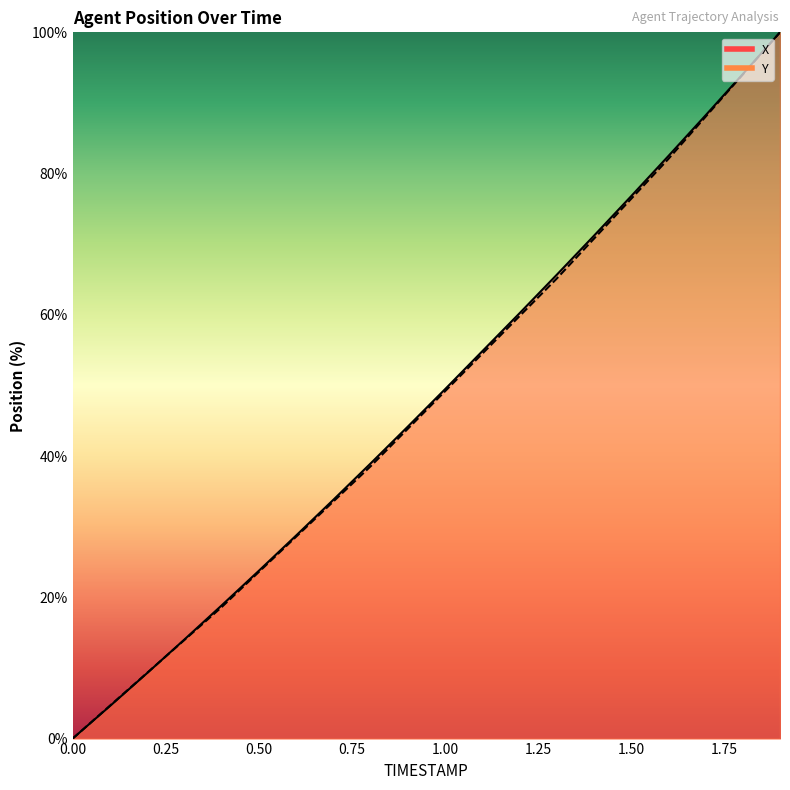

What are all the series names shown in the legend?

X, Y